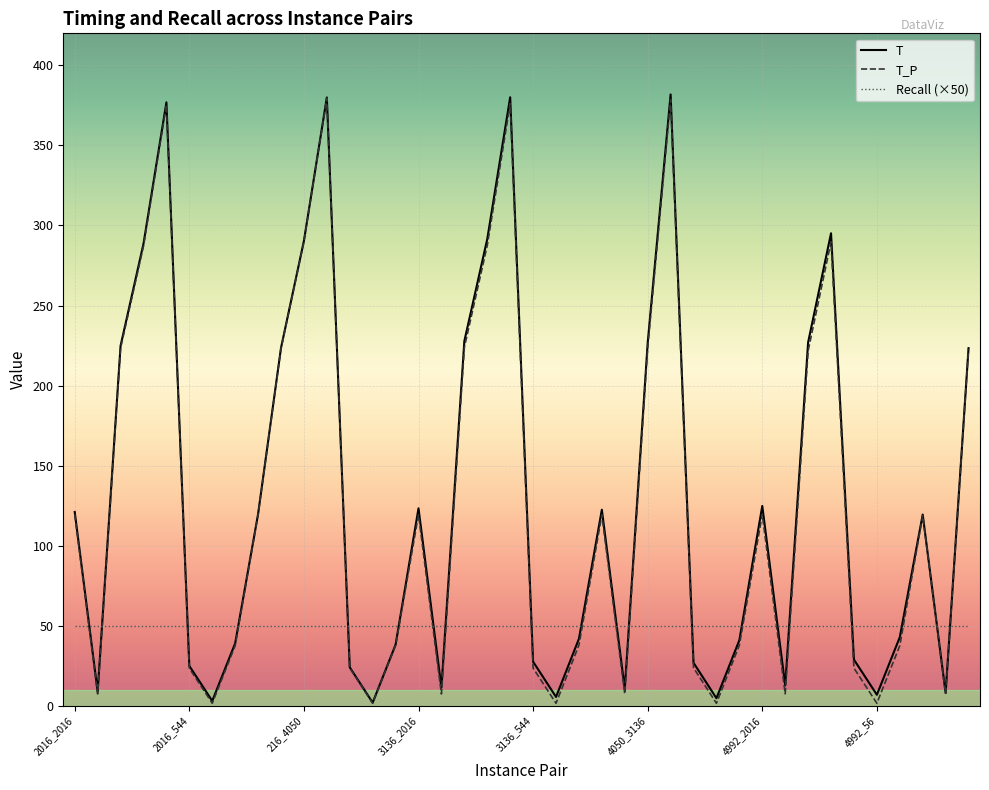

What is the maximum value for Recall (×50)?

50.0